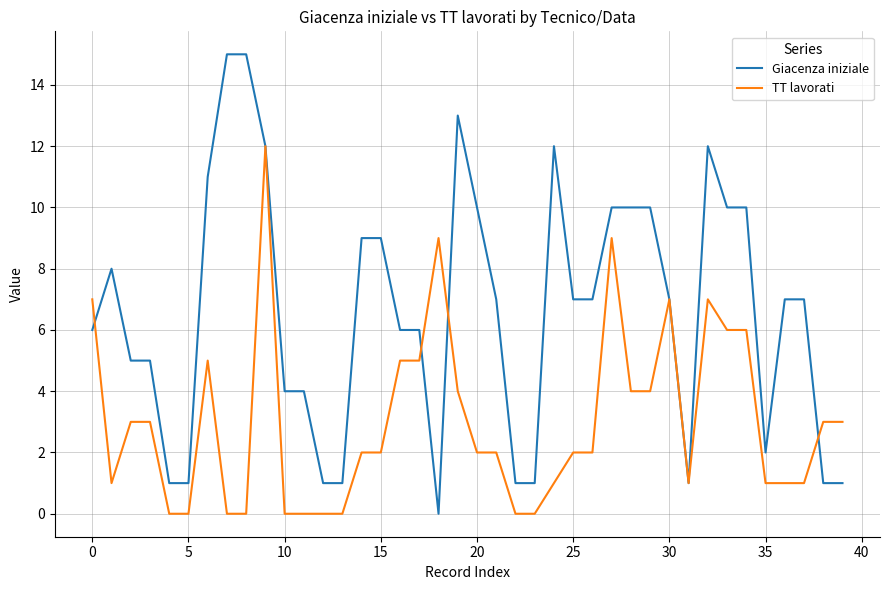

Which series has the largest range (max minus min)?

Giacenza iniziale